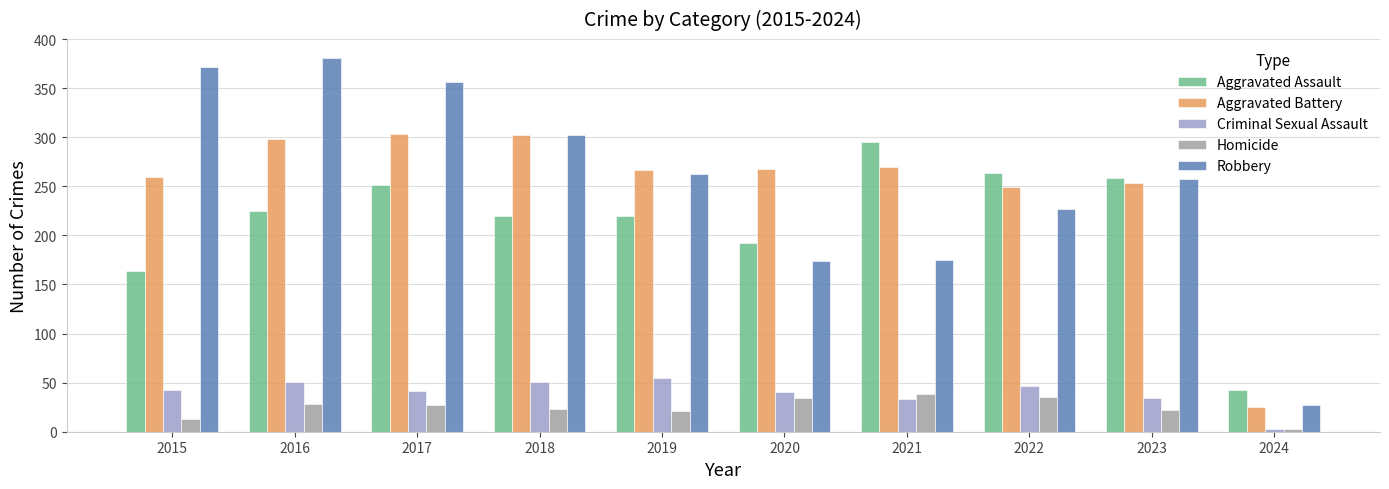

Which category has the lowest value in the Homicide series?

2024